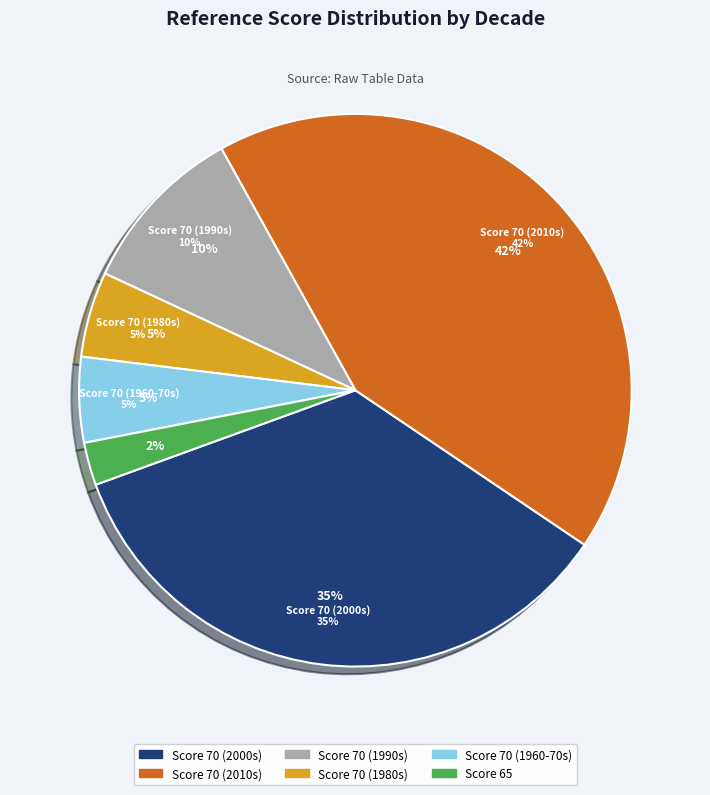

Do year_and_doi and year_and_doi together represent more than half of the pie?

No